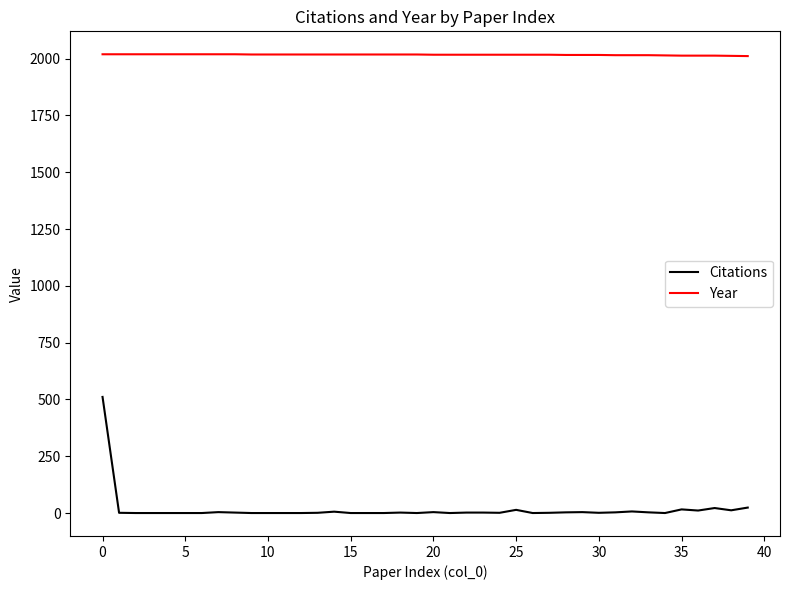

Which series has the widest spread of values?

Citations